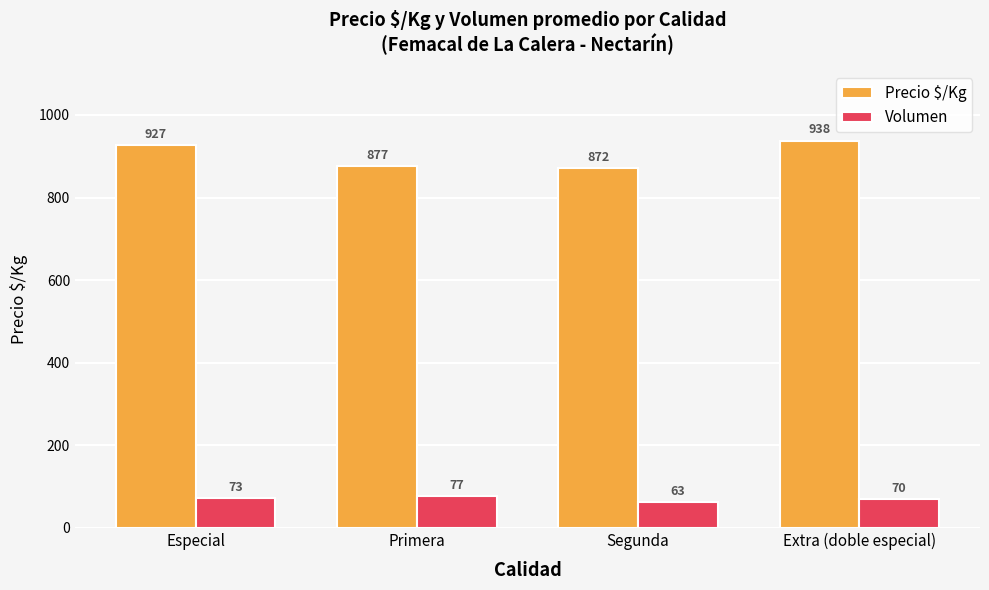

The Precio $/Kg series shows 1247 at Primera. True or false?

False